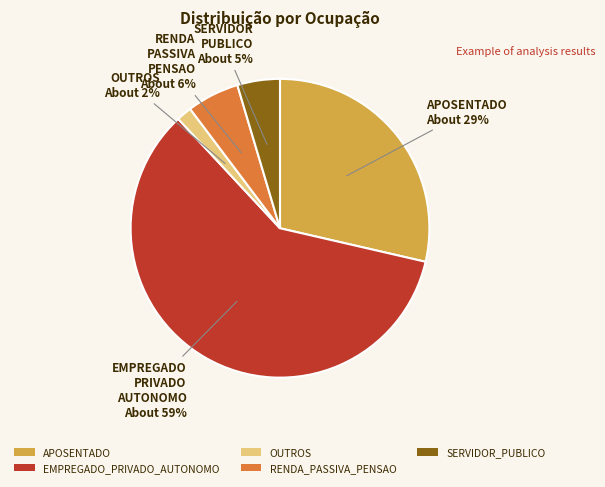

Do EMPREGADO_PRIVADO_AUTONOMO and SERVIDOR_PUBLICO together represent more than half of the pie?

Yes